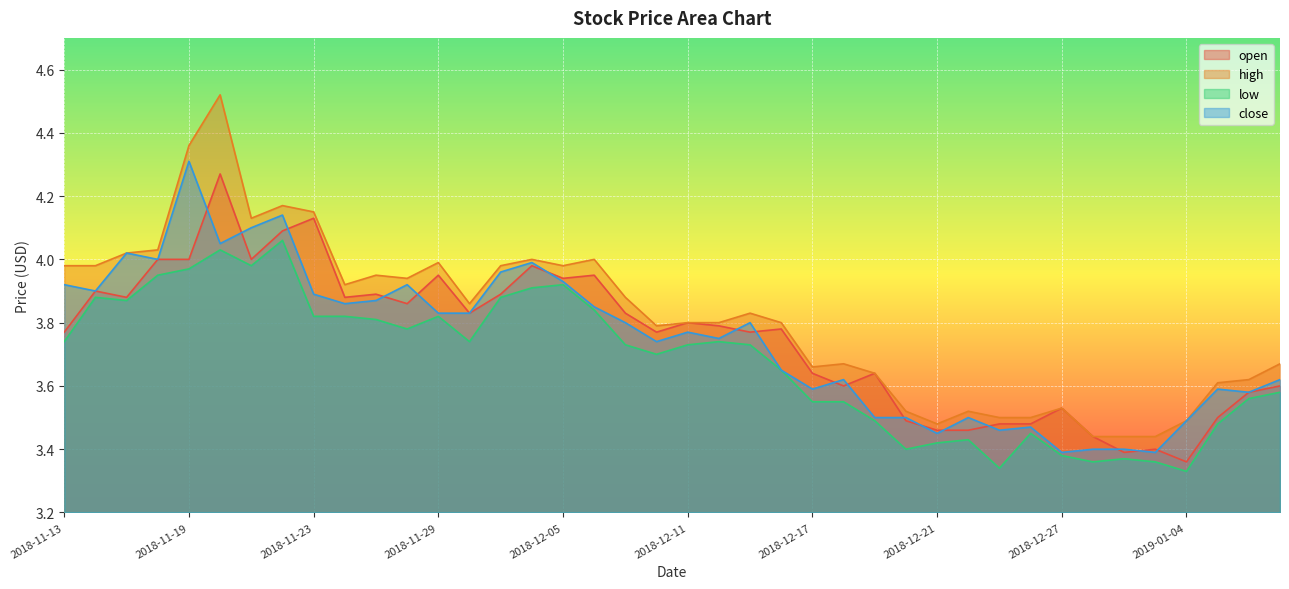

Between 2018-12-25 and 2018-12-26, which series saw the biggest shift?

low